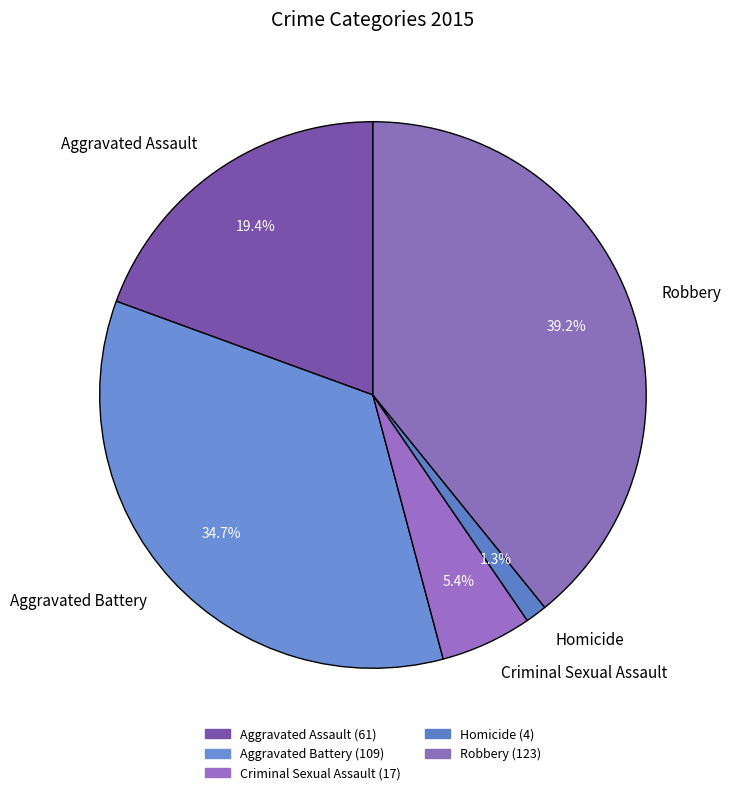

Which category has the biggest portion of the pie?

Robbery